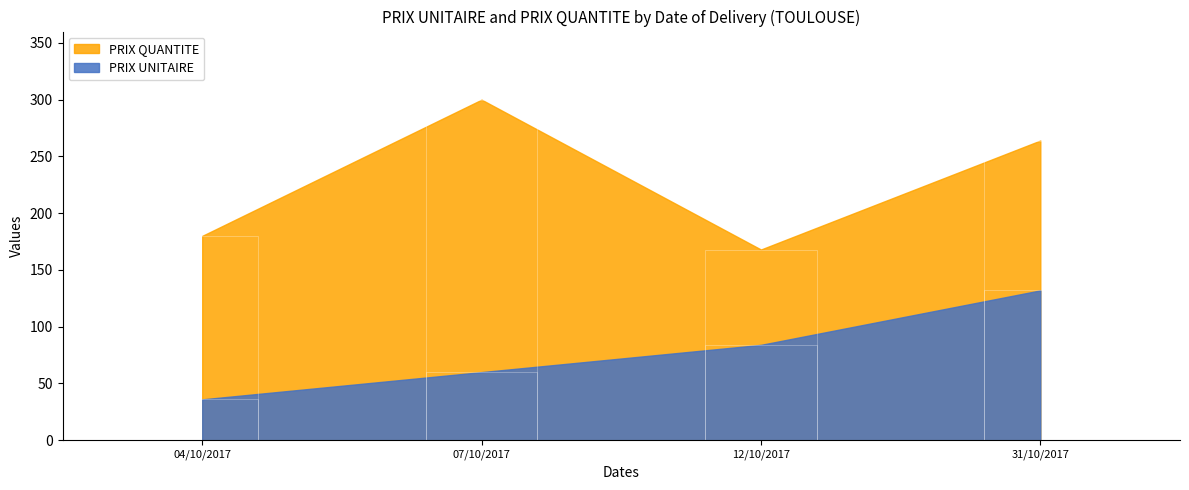

What is the greatest value displayed?

300